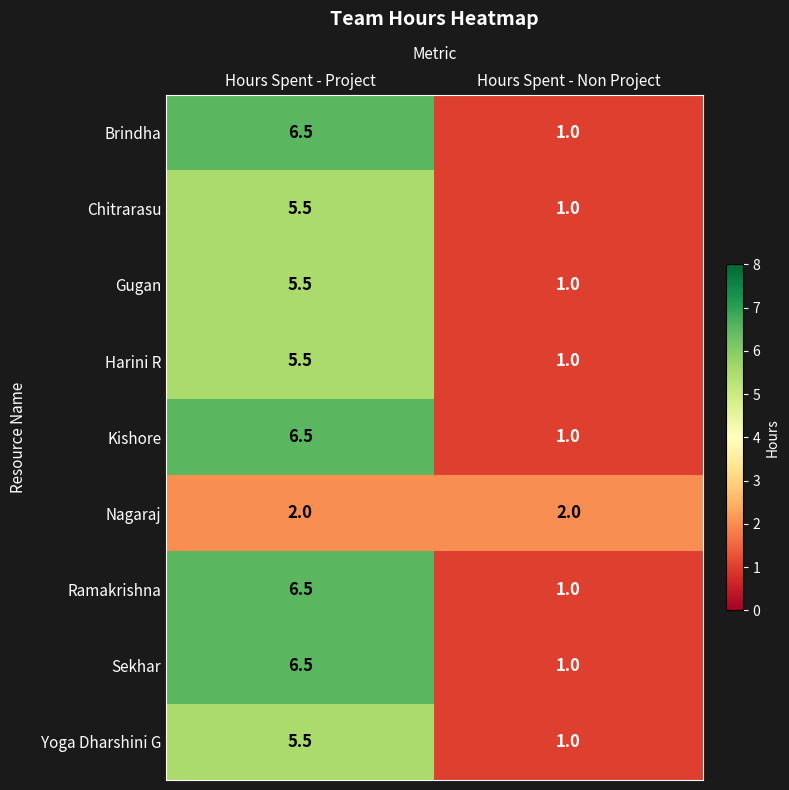

List the labels in order of Gugan value, smallest first.

Hours Spent - Non Project, Hours Spent - Project